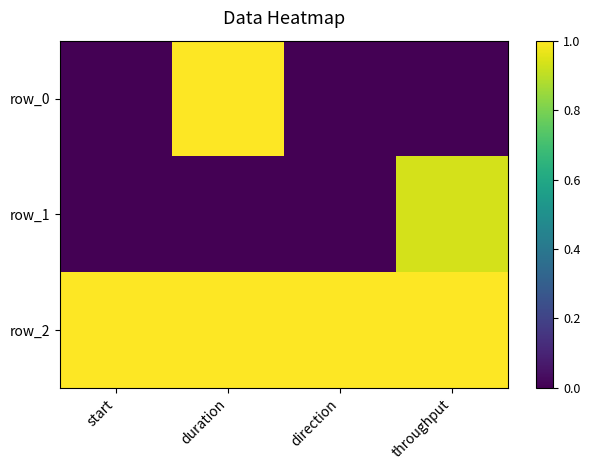

The row_1 series shows -0.5 at duration. True or false?

False